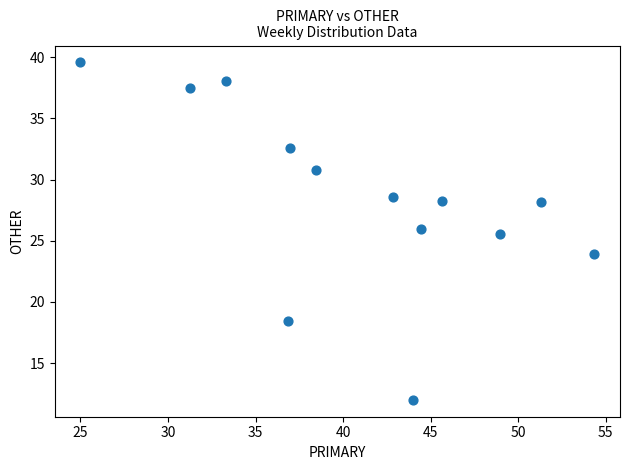

What is the range of Y values (max minus min)?

27.6